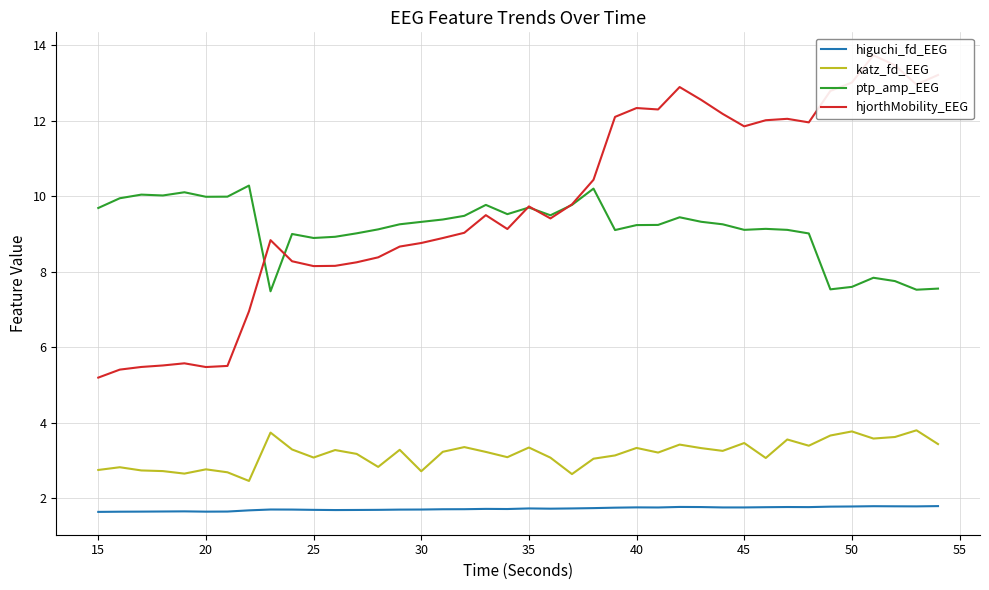

How many categories are shown in the chart?

40